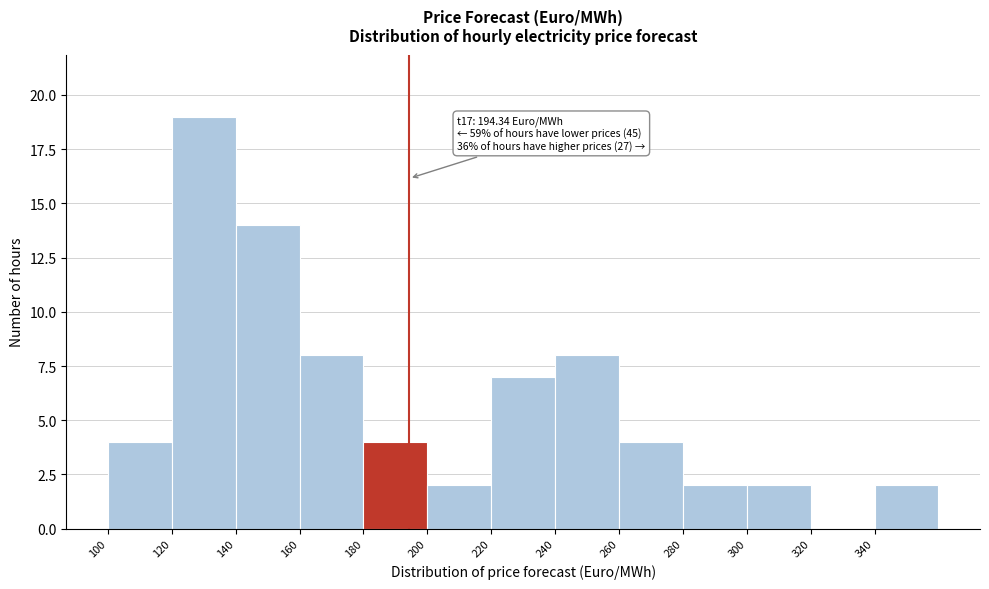

Over which range of the x-axis is the bar tallest?

120 to 140